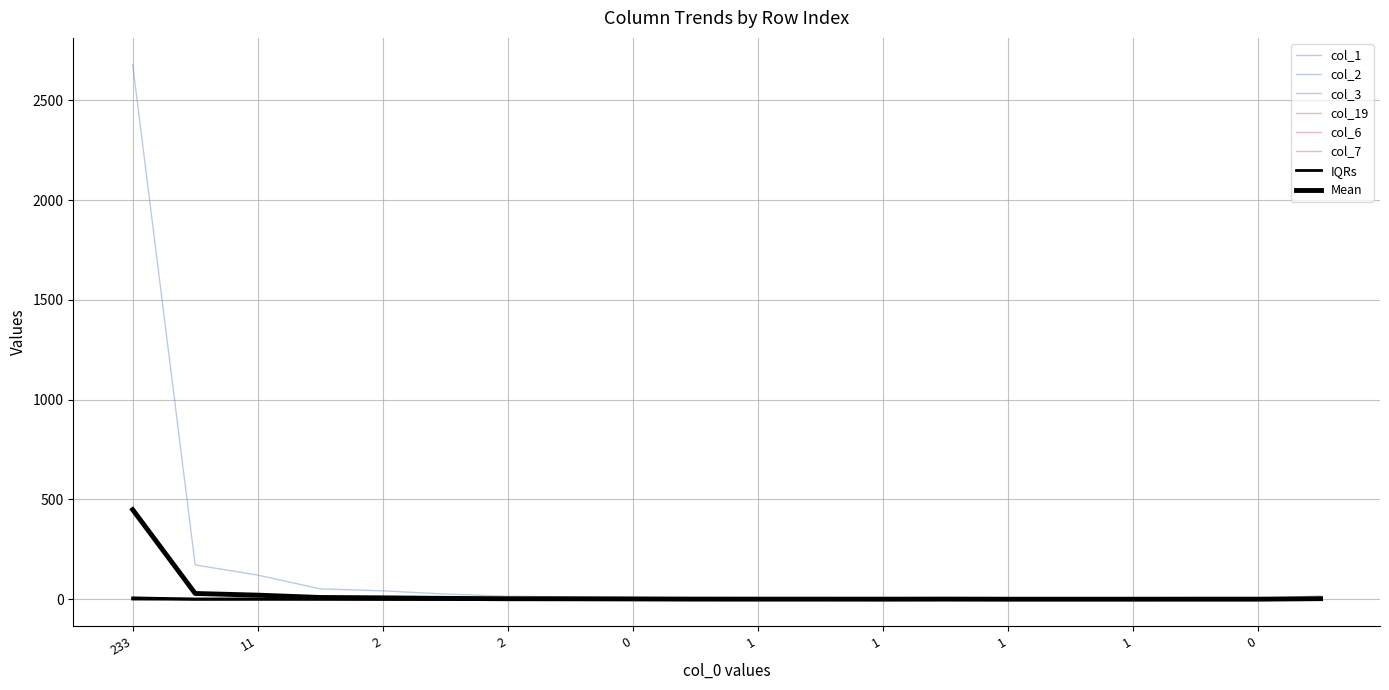

Which series has the widest spread of values?

col_1